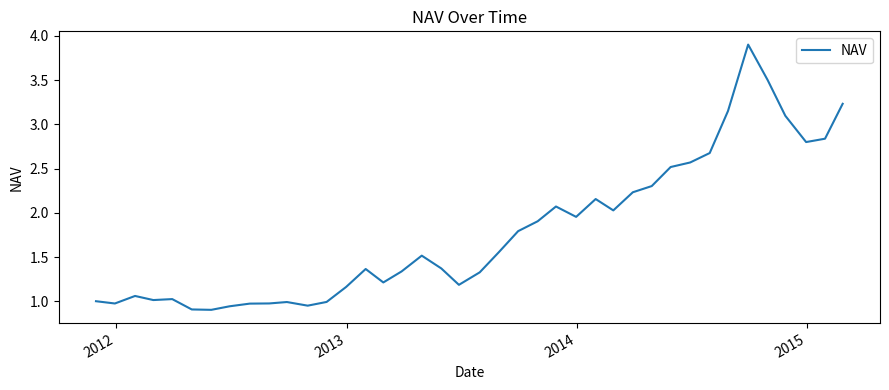

How many lines are shown in the chart?

1